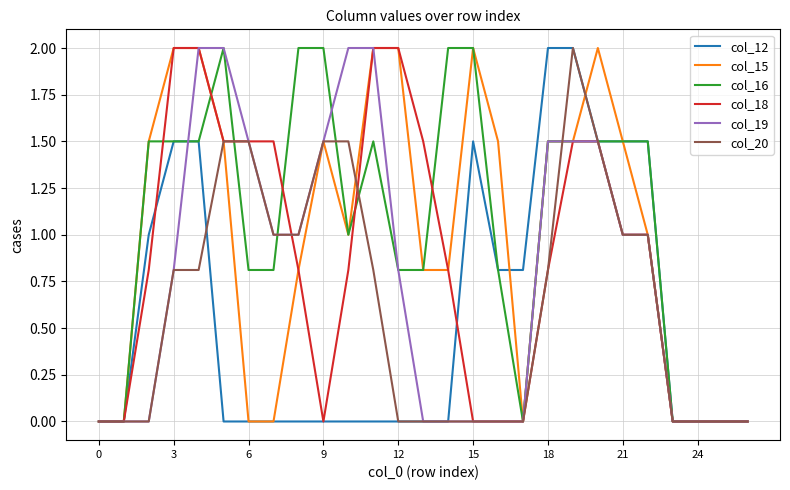

What is the maximum value for col_16?

2.0